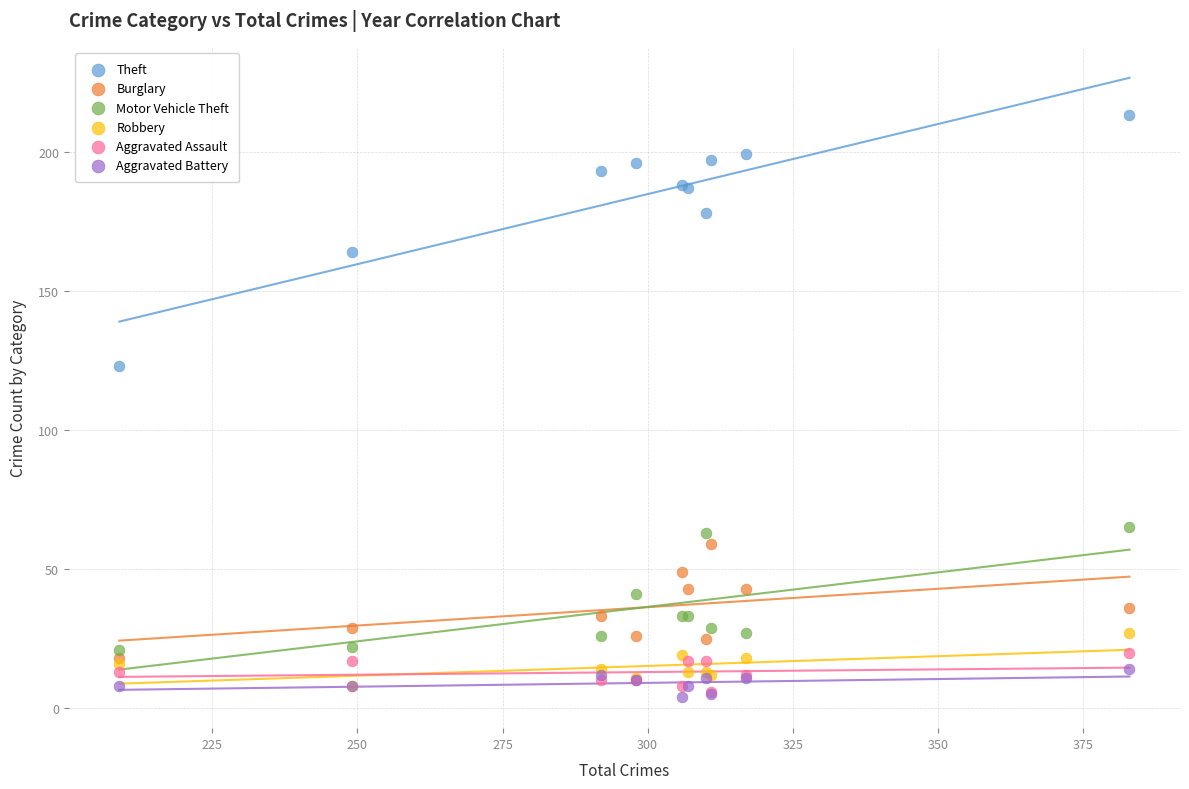

Across all series, what Y value is closest to 108?

123